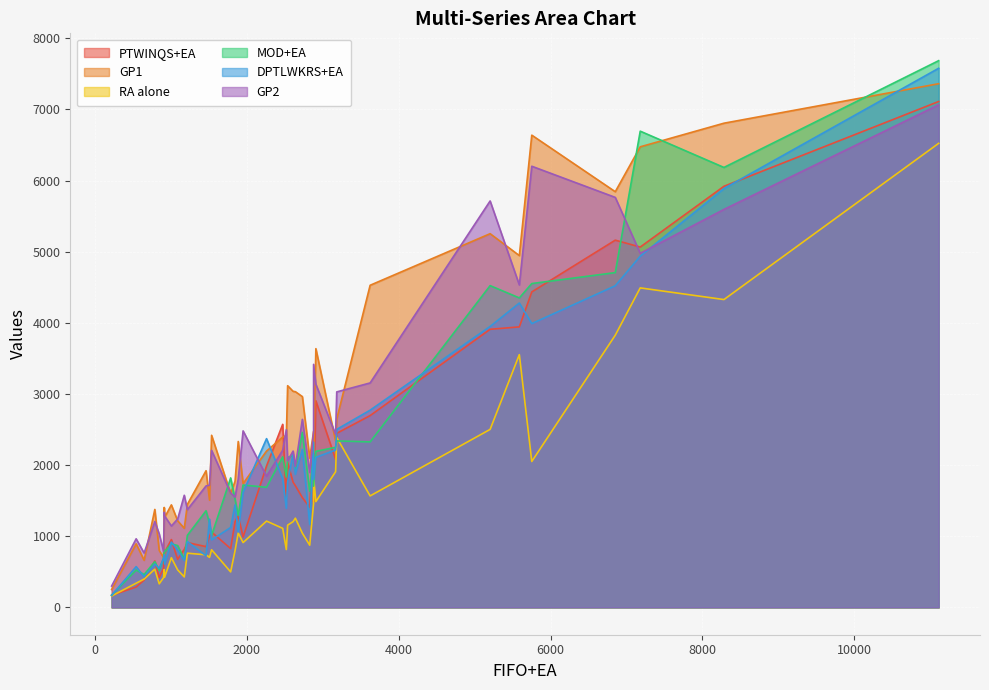

How many interior local valleys does the DPTLWKRS+EA series have?

11